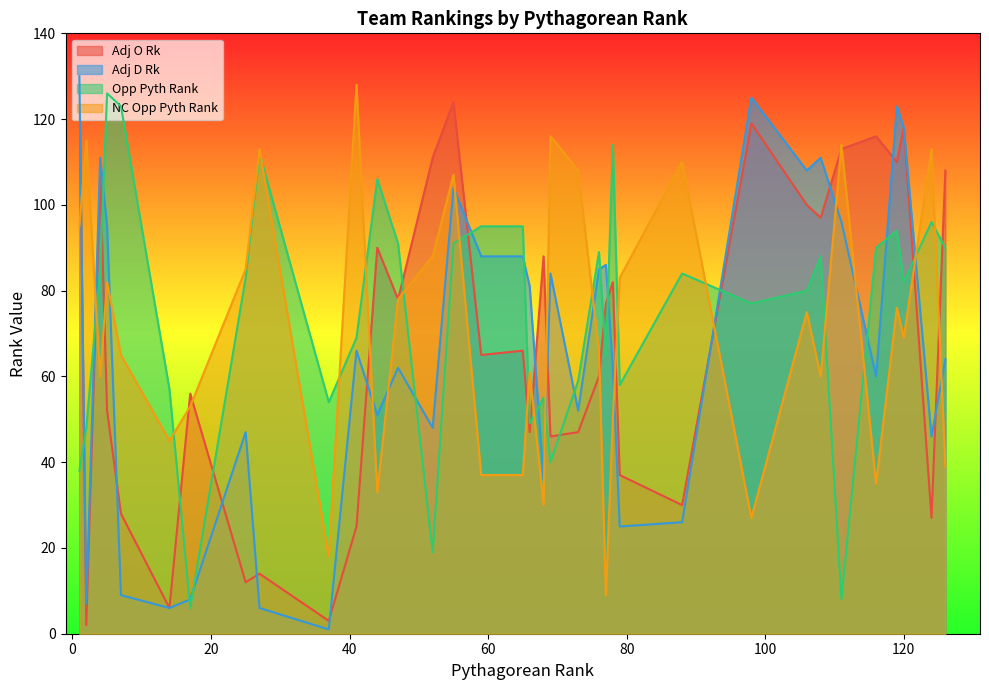

In Opp Pyth Rank, how many points are higher than both neighbors (excluding endpoints)?

13